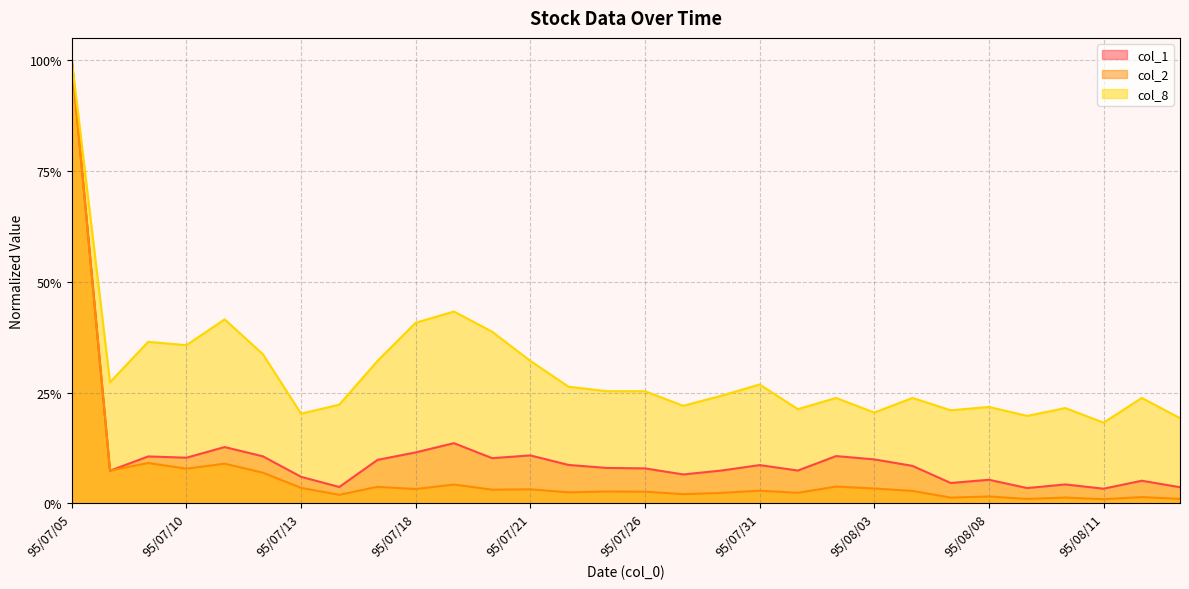

Rank the categories by col_2 value from highest to lowest.

95/07/05, 95/07/07, 95/07/11, 95/07/10, 95/07/06, 95/07/12, 95/07/19, 95/08/02, 95/07/17, 95/07/13, 95/08/03, 95/07/18, 95/07/21, 95/07/20, 95/07/31, 95/08/04, 95/07/25, 95/07/26, 95/07/24, 95/08/01, 95/07/28, 95/07/27, 95/07/14, 95/08/08, 95/08/14, 95/08/10, 95/08/07, 95/08/15, 95/08/09, 95/08/11